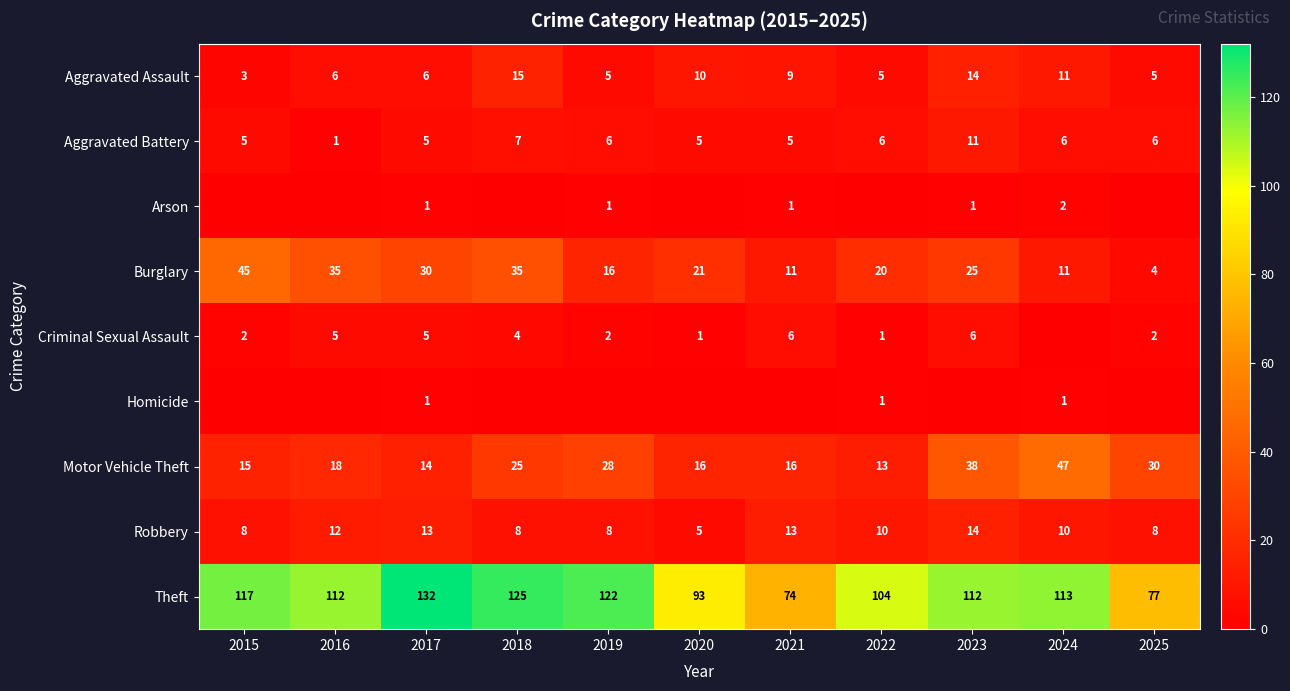

What is the approximate value of Burglary at 2015, to the nearest 5?

45